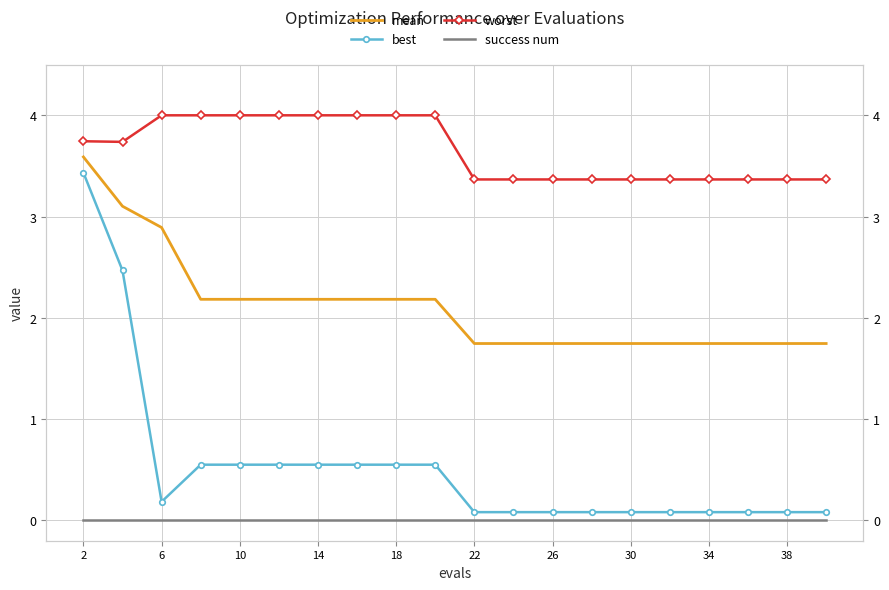

What is the sum of all best values?

10.8